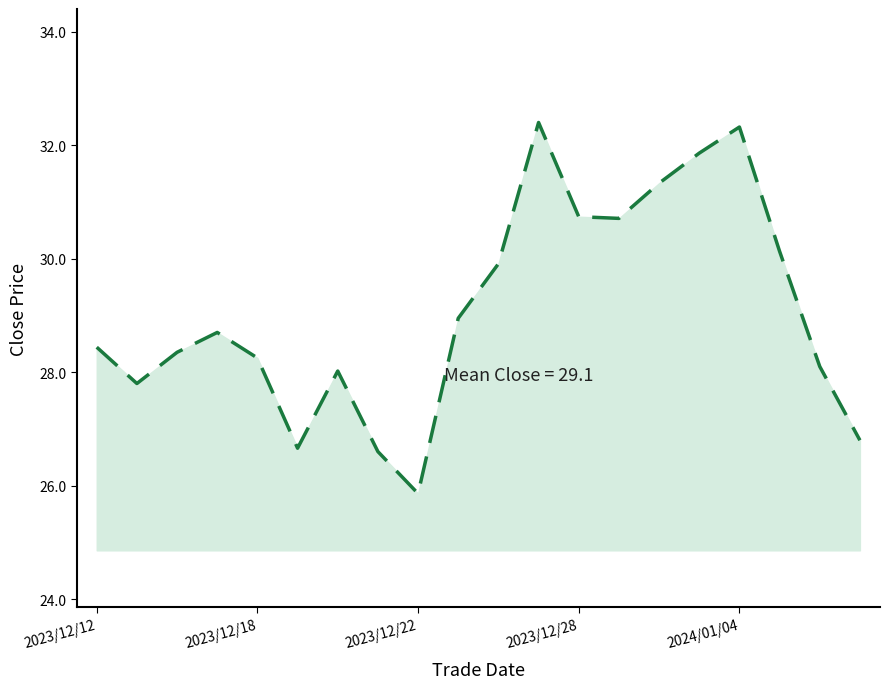

How many distinct data groups are displayed?

1